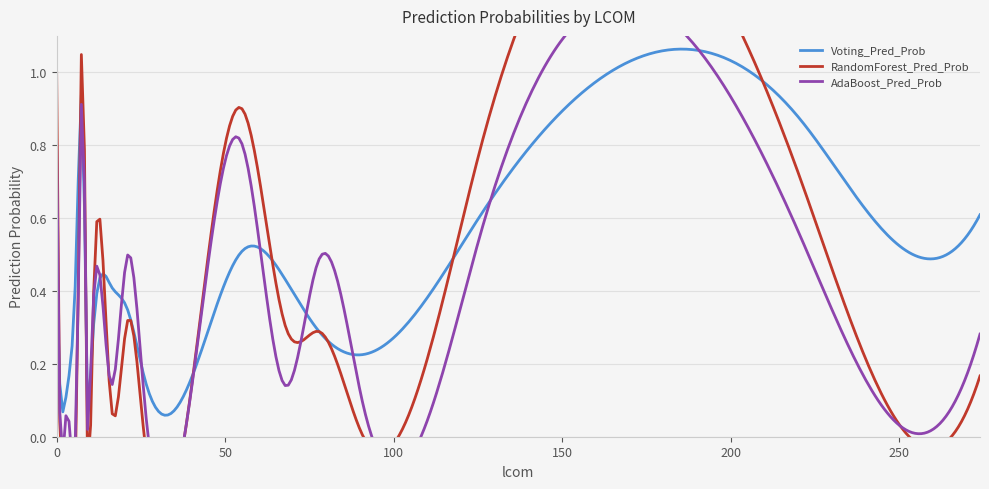

At how many categories does at least one series exceed 0?

19